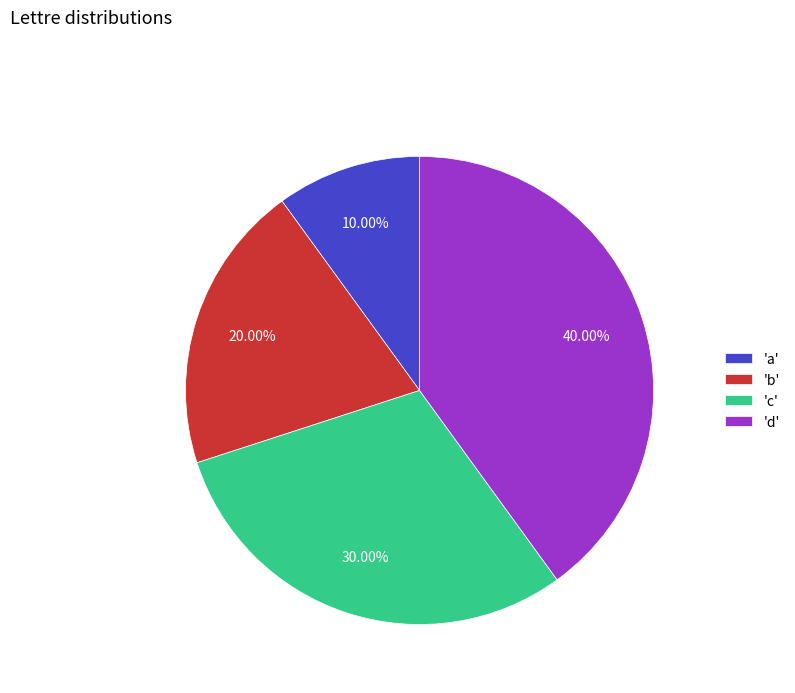

To the nearest percent, what is the average slice percentage?

25%